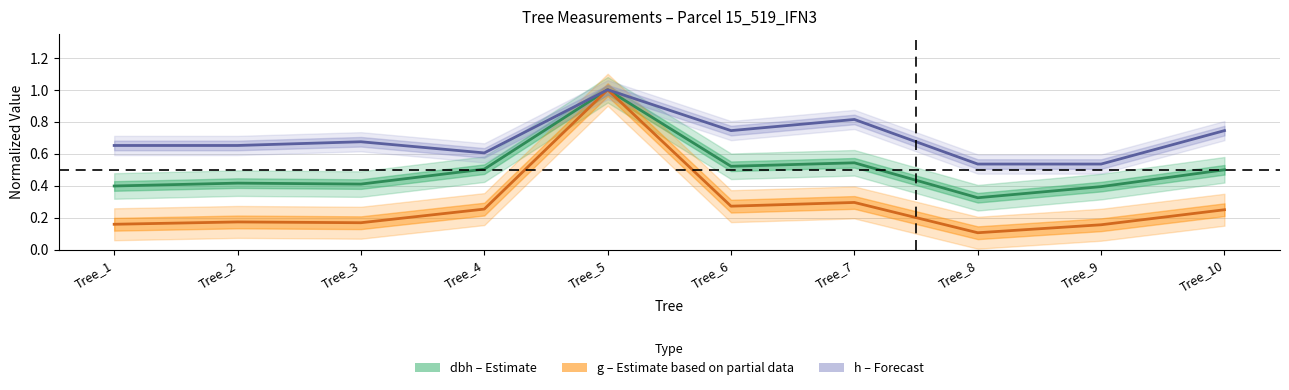

Is it true that g (Partial data) equals 0.4 at Tree_7?

False